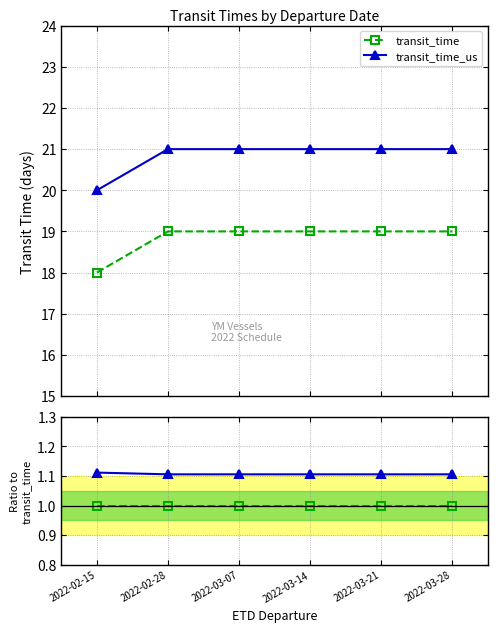

True or false: transit_time_us and transit_time cross at least once.

False